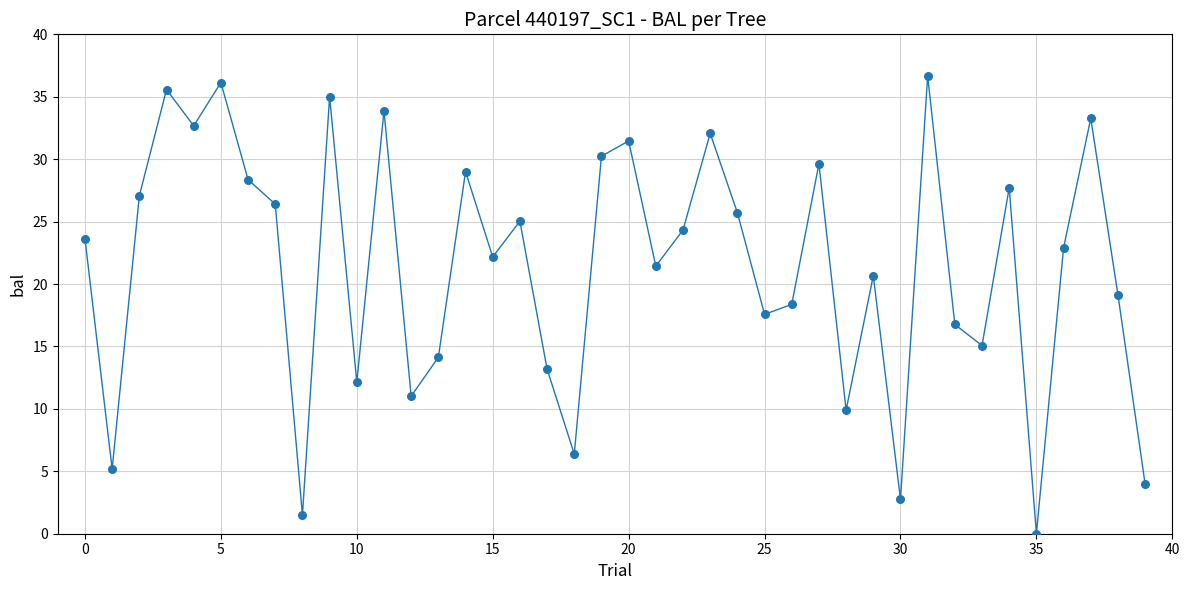

What is the range of Y values (max minus min)?

36.7